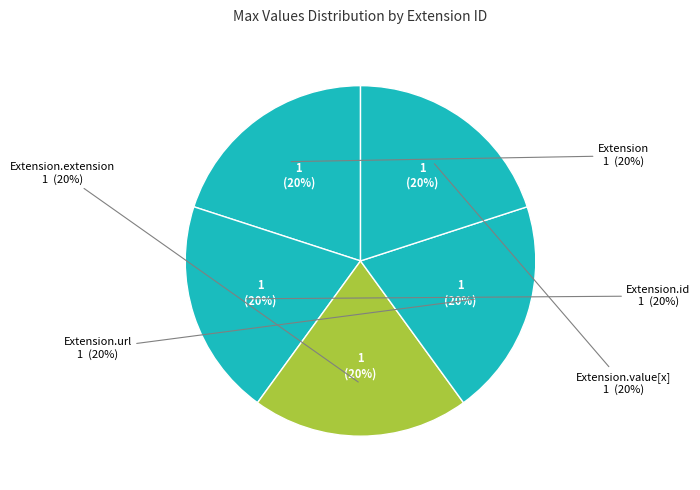

How many segments does this pie chart have?

5